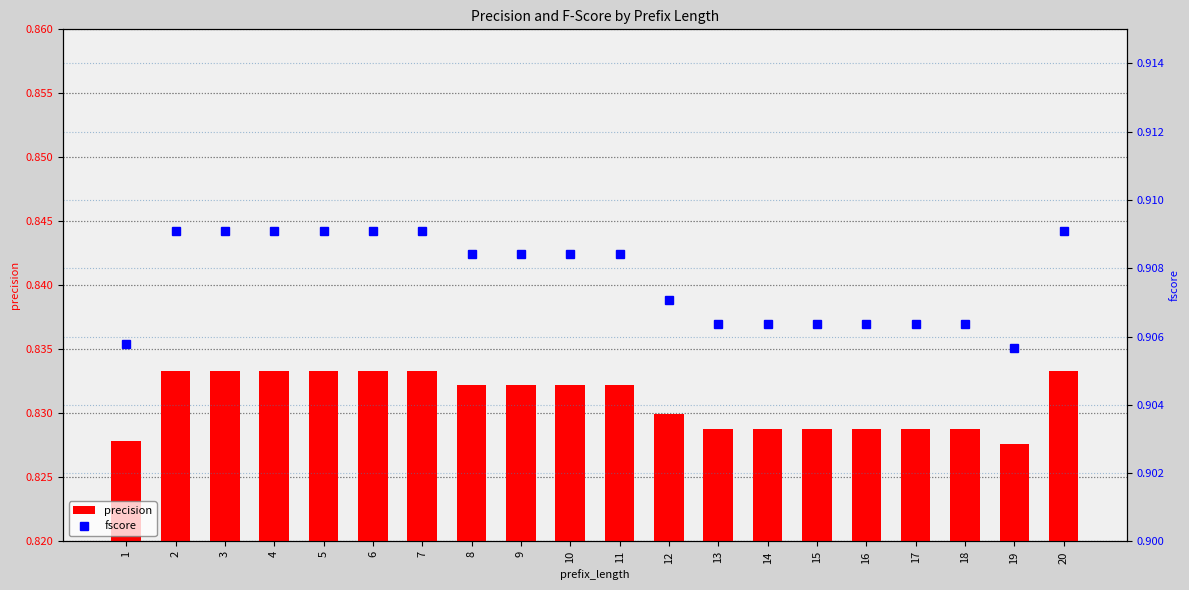

Reading left to right, transcribe all the data shown in this chart.

precision: 1=0.8	2=0.8	3=0.8	4=0.8	5=0.8	6=0.8	7=0.8	8=0.8	9=0.8	10=0.8	11=0.8	12=0.8	13=0.8	14=0.8	15=0.8	16=0.8	17=0.8	18=0.8	19=0.8	20=0.8
fscore: 1=0.9	2=0.9	3=0.9	4=0.9	5=0.9	6=0.9	7=0.9	8=0.9	9=0.9	10=0.9	11=0.9	12=0.9	13=0.9	14=0.9	15=0.9	16=0.9	17=0.9	18=0.9	19=0.9	20=0.9